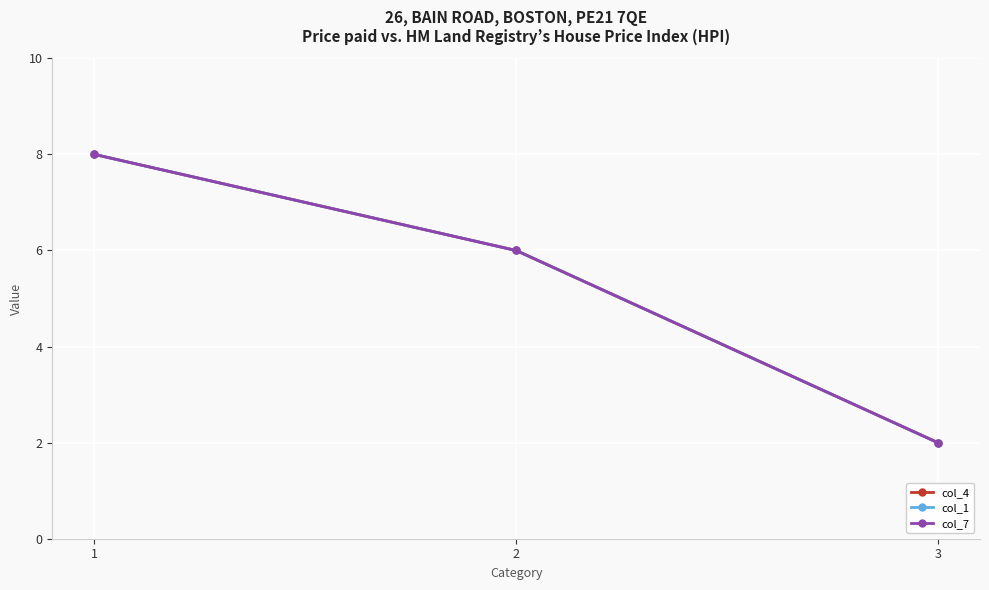

Which category has the lowest value in the col_7 series?

3